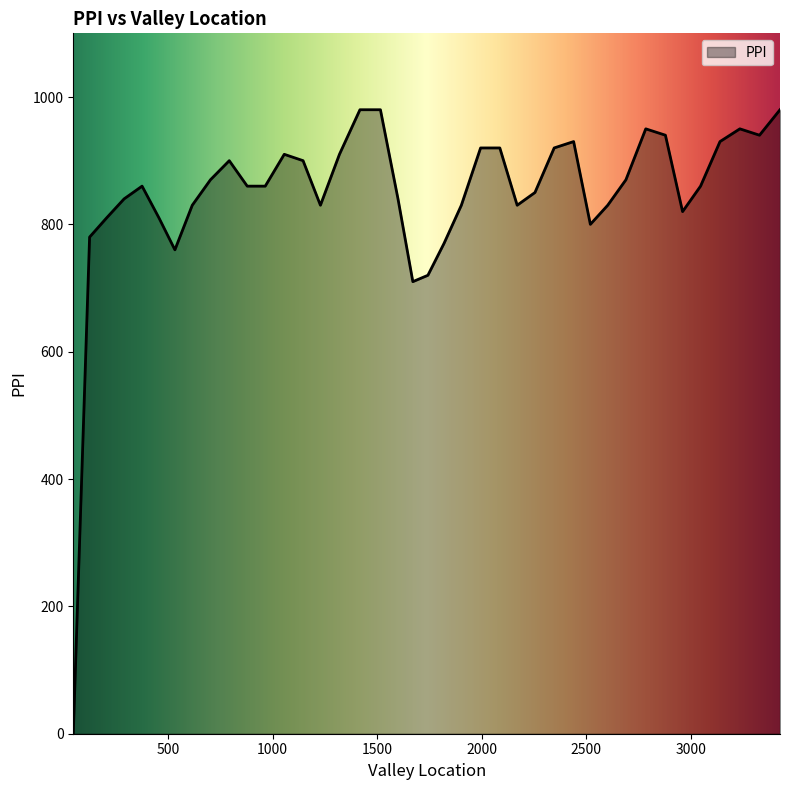

What is the difference between the maximum and minimum values?

980